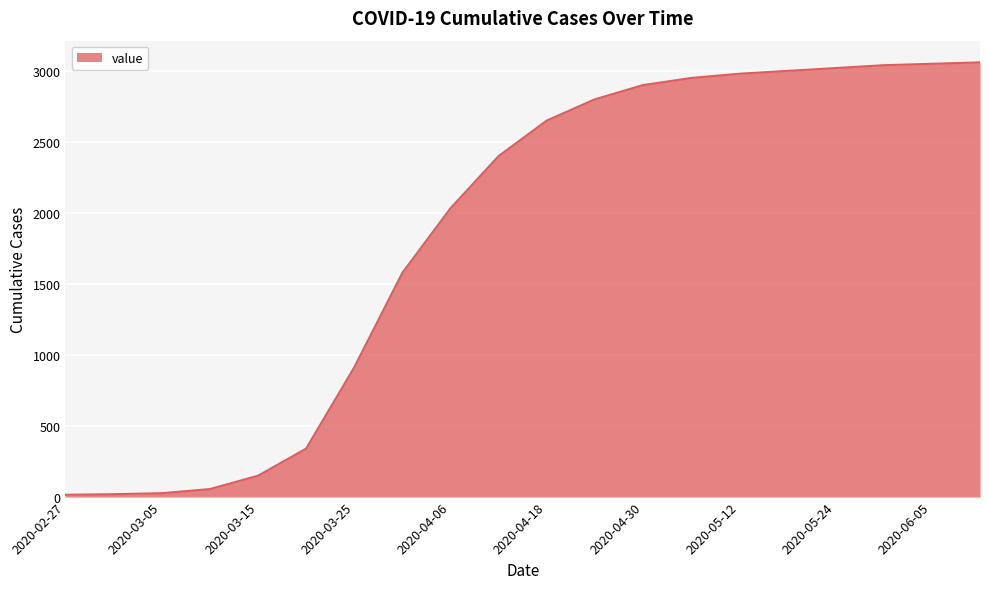

What is the difference between the maximum and minimum values?

3047